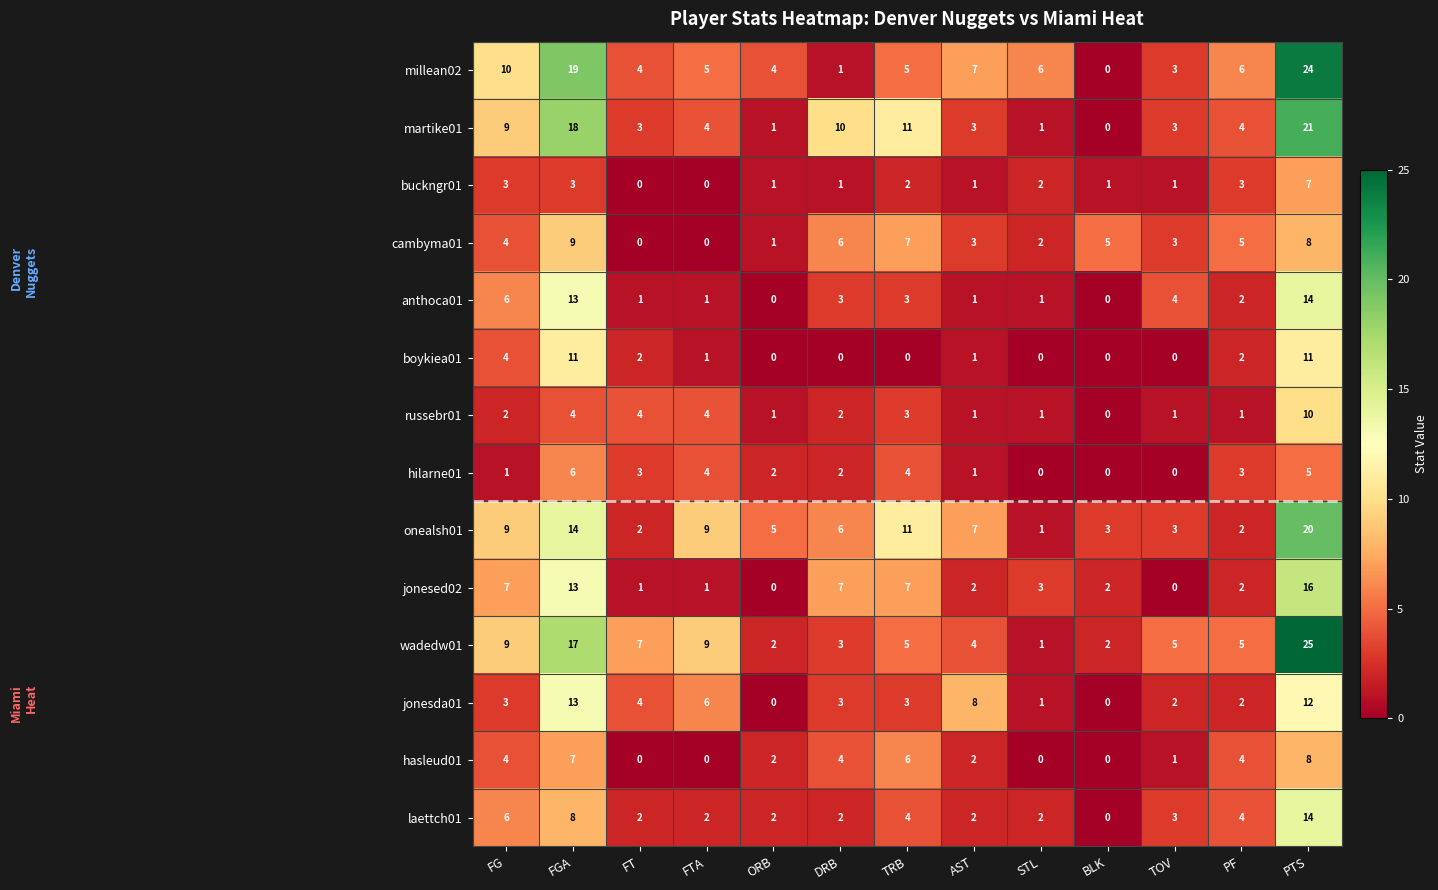

True or false: martike01 has a value of 1 at PF.

False